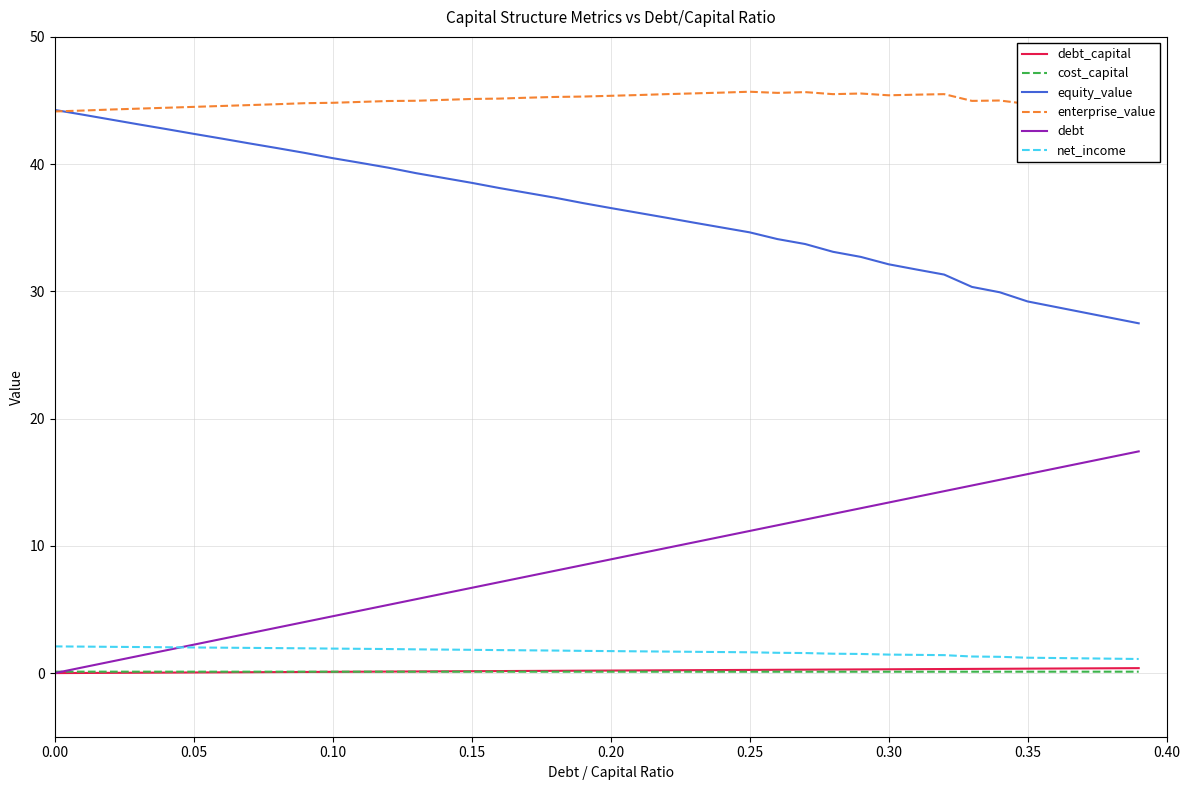

Which series has the largest total across all categories?

enterprise_value